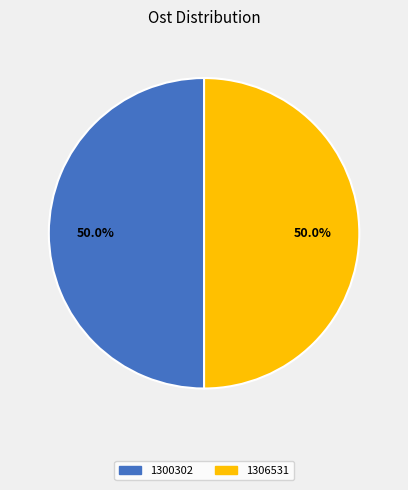

Count the number of slices in the pie.

2